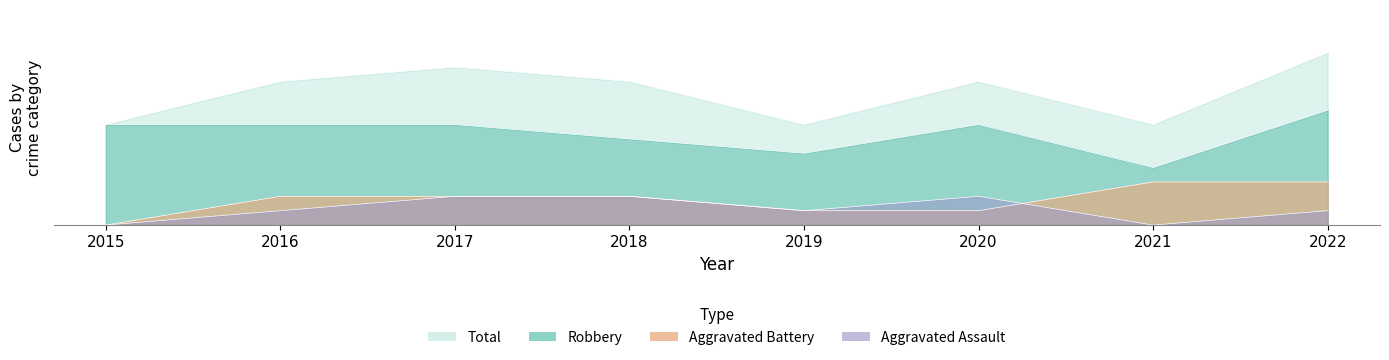

How many distinct data groups are displayed?

4